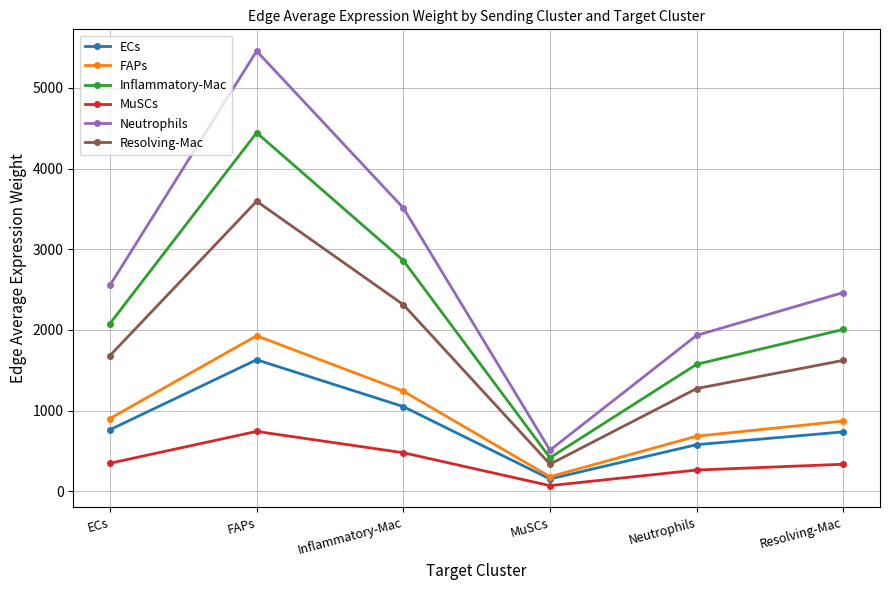

True or false: Resolving-Mac and FAPs cross at least once.

False